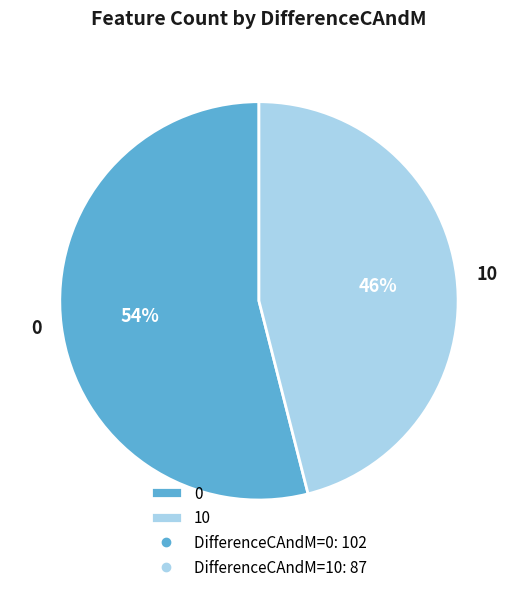

Do 0 and 10 together represent more than half of the pie?

Yes